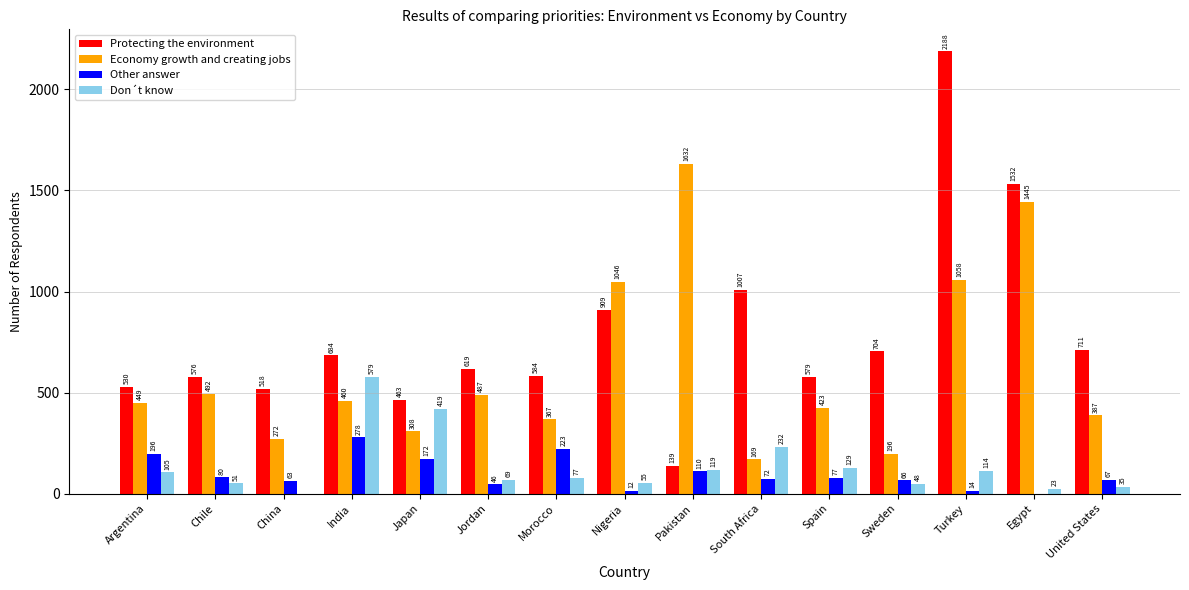

What is the sum of all Economy growth and creating jobs values?

9191